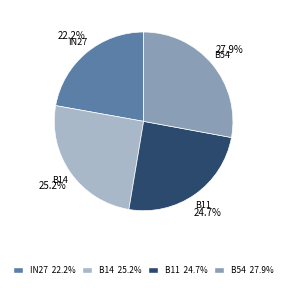

Is there any slice that represents more than half of the pie?

No